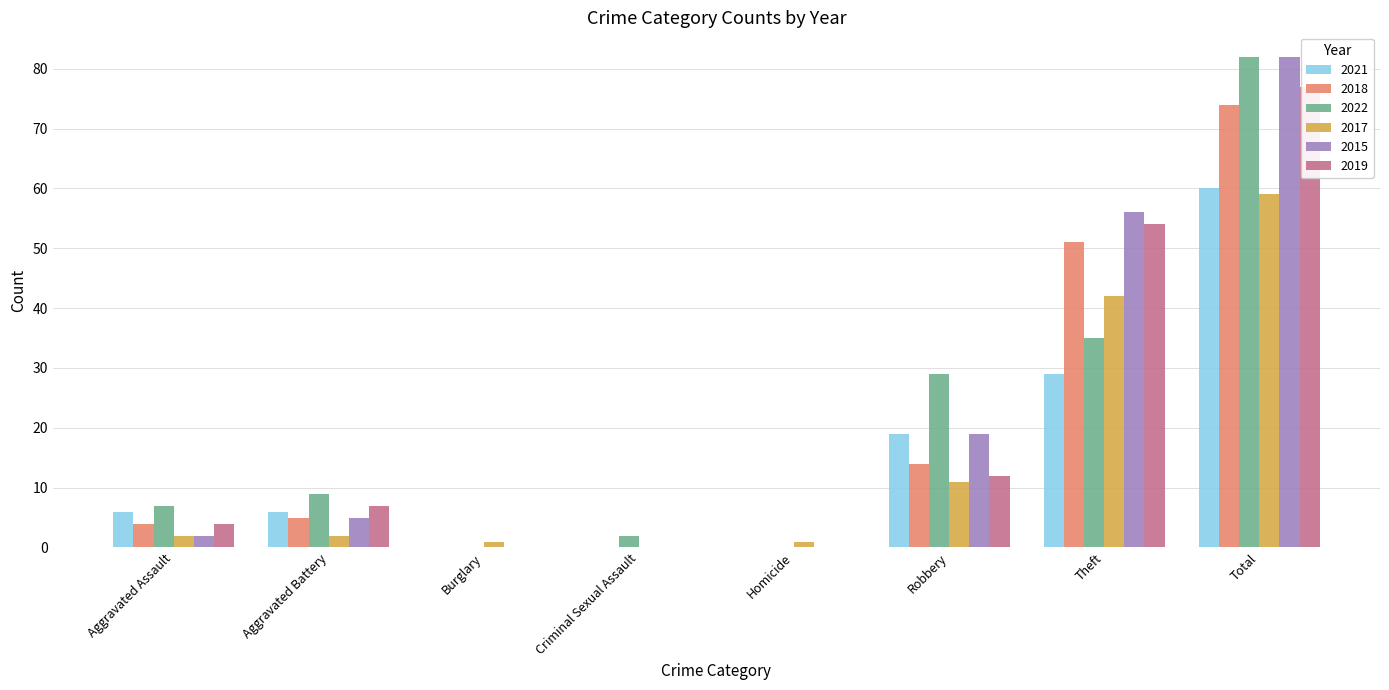

What is the maximum value shown in the chart?

82